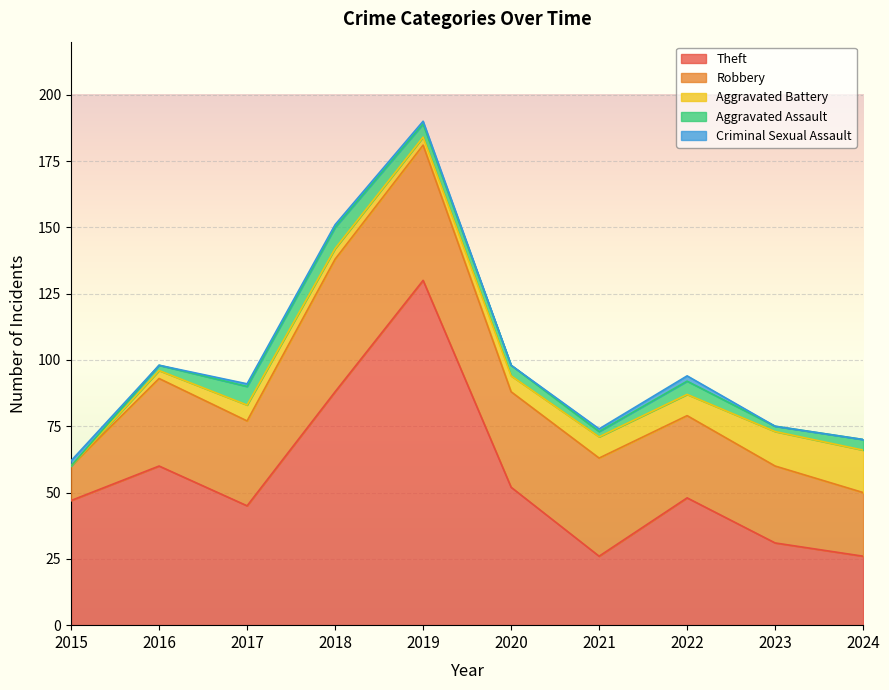

What is the total value across all series at 2018?

151